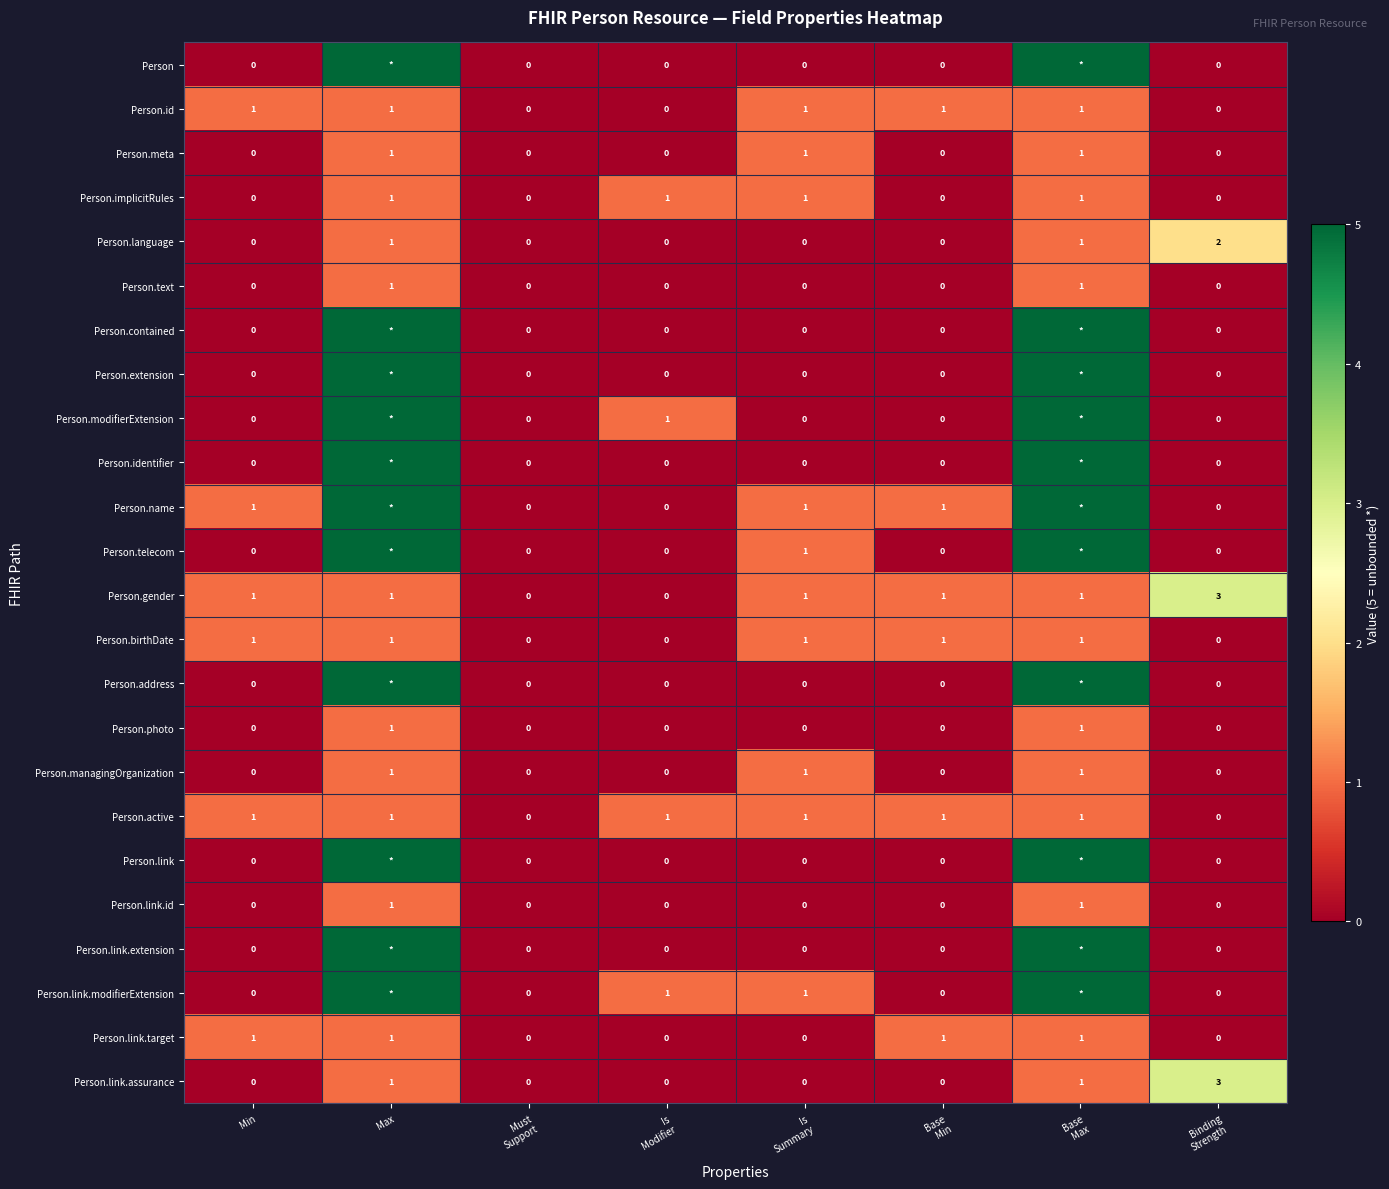

Count the Person.gender values in the range 1 to 2.

5